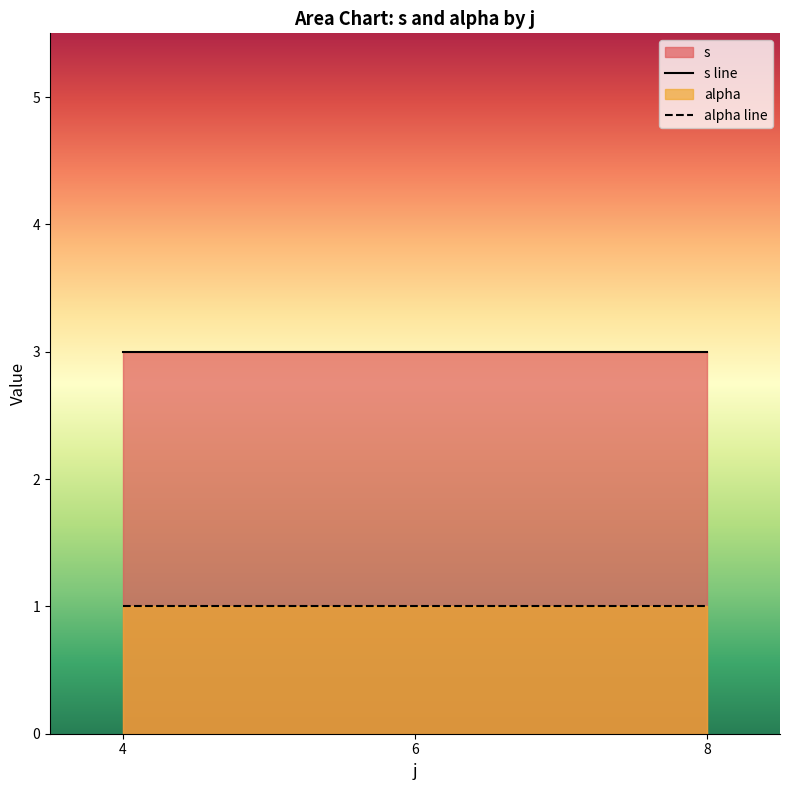

The value of alpha at 8 is 1. True or false?

True